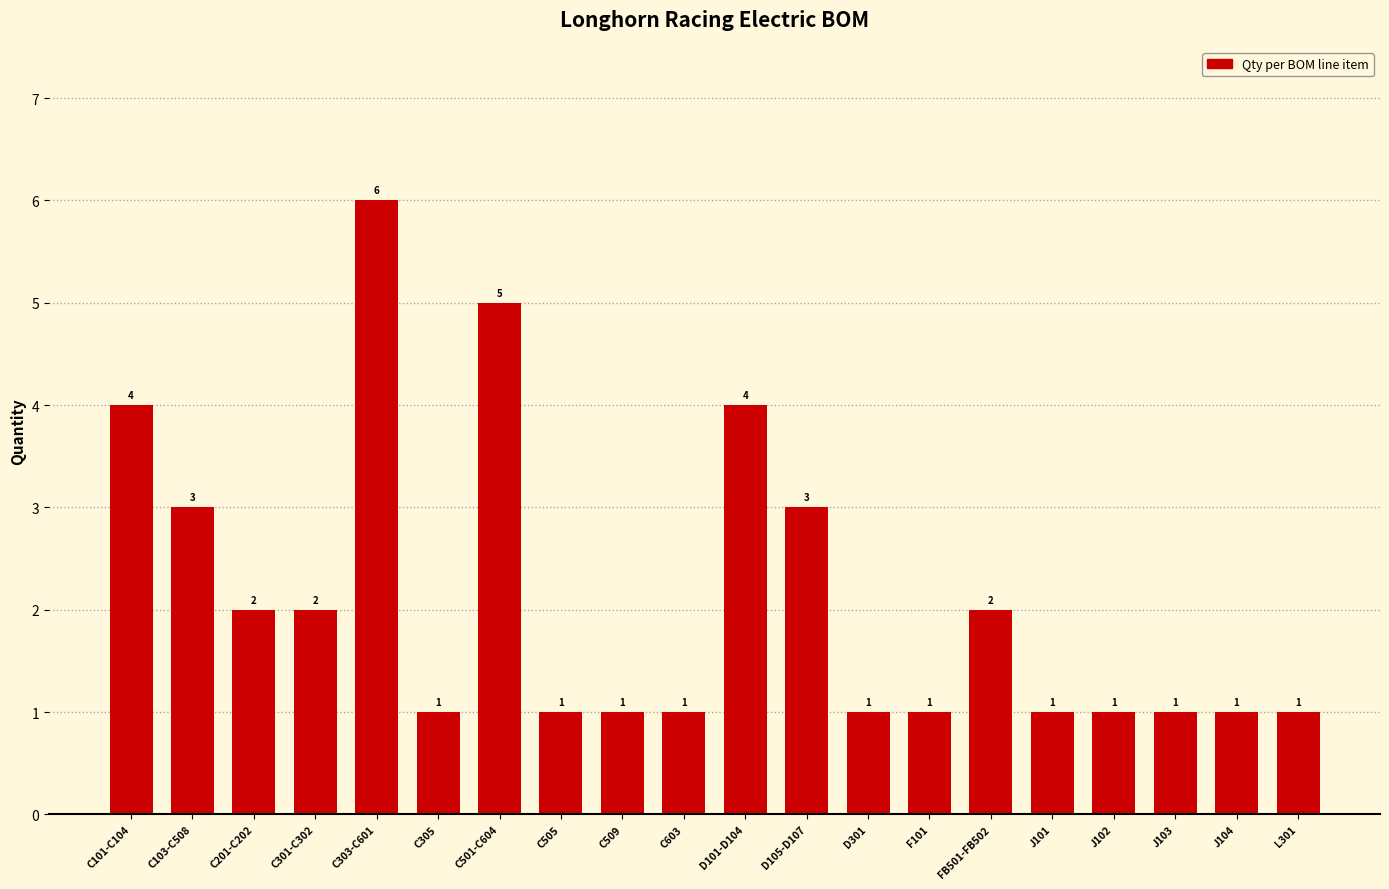

What is the sum of the values at D301 and C103-C508?

4